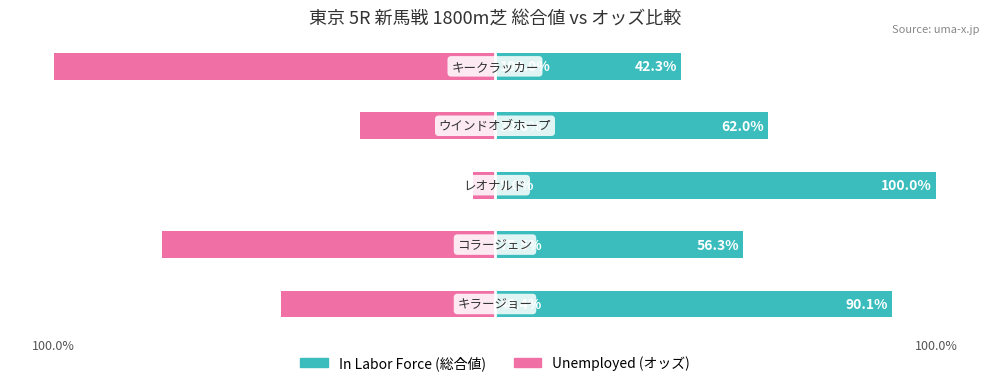

True or false: Unemployed has a value of -179.5 at 4.

False